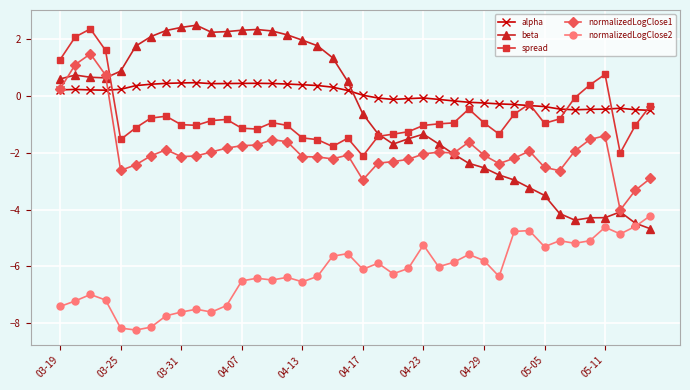

How many times do spread and beta cross each other?

2